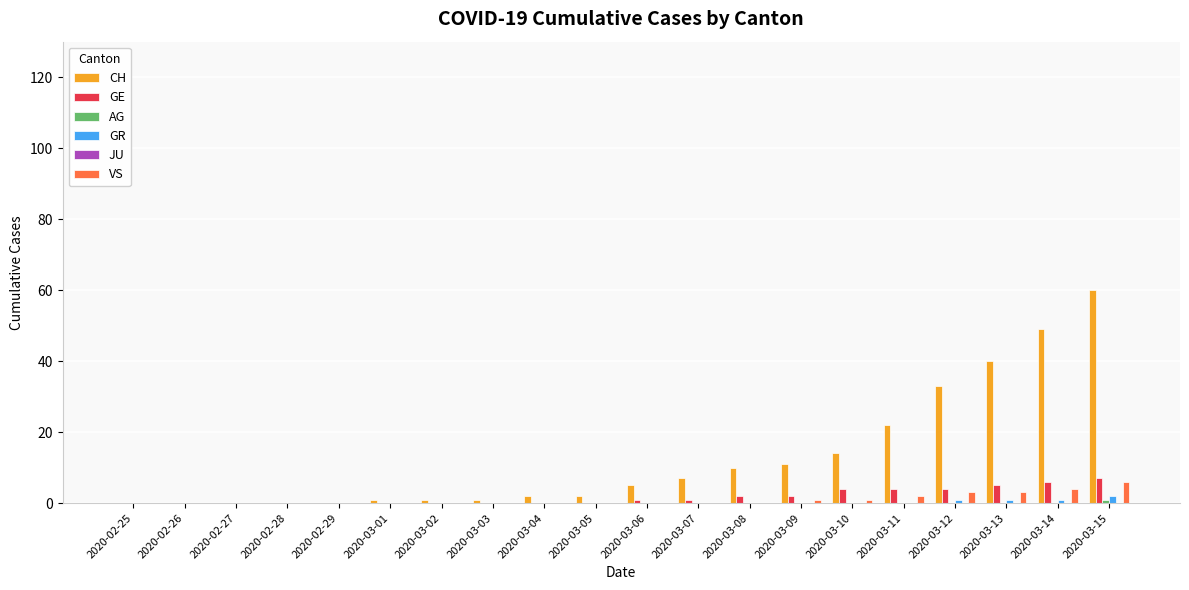

What is the greatest value displayed?

60